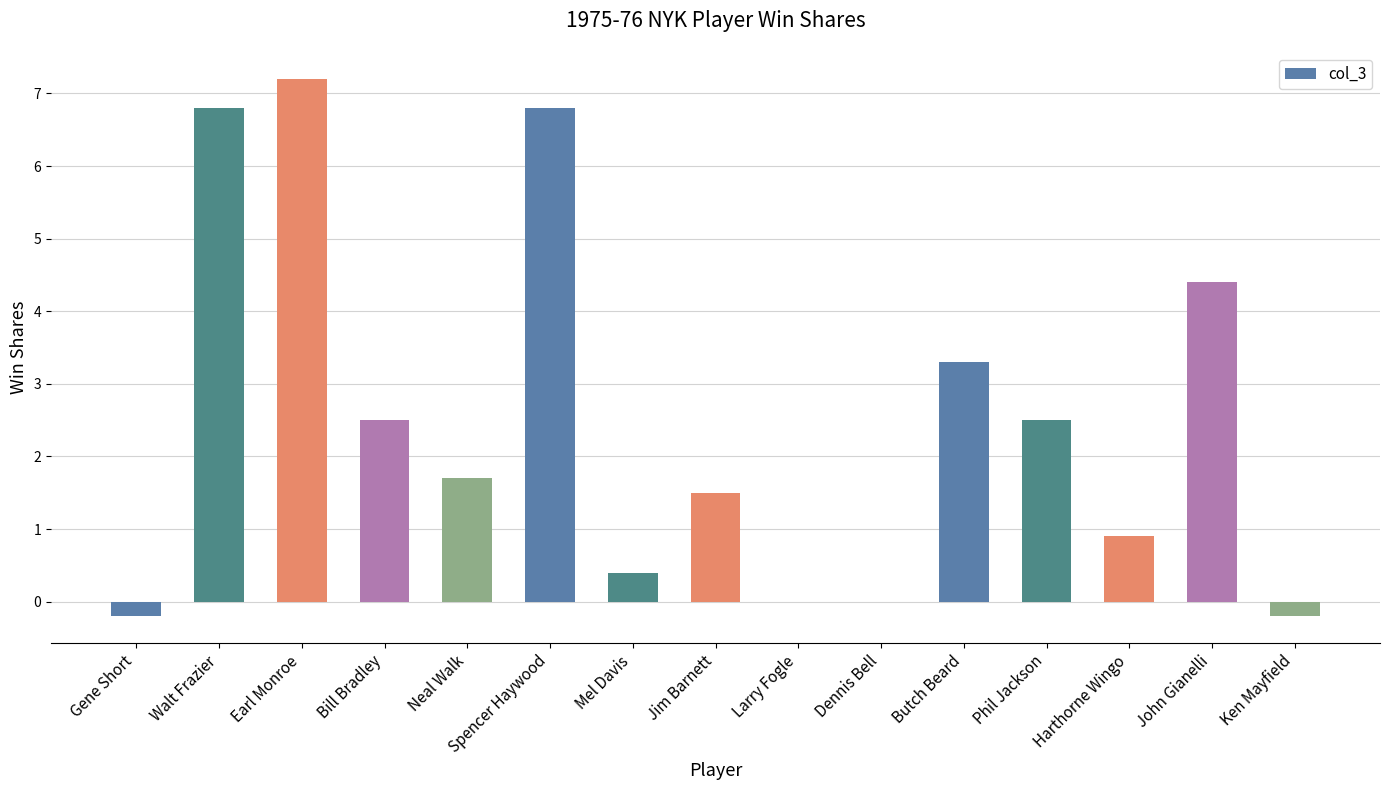

What is the maximum value shown in the chart?

7.2